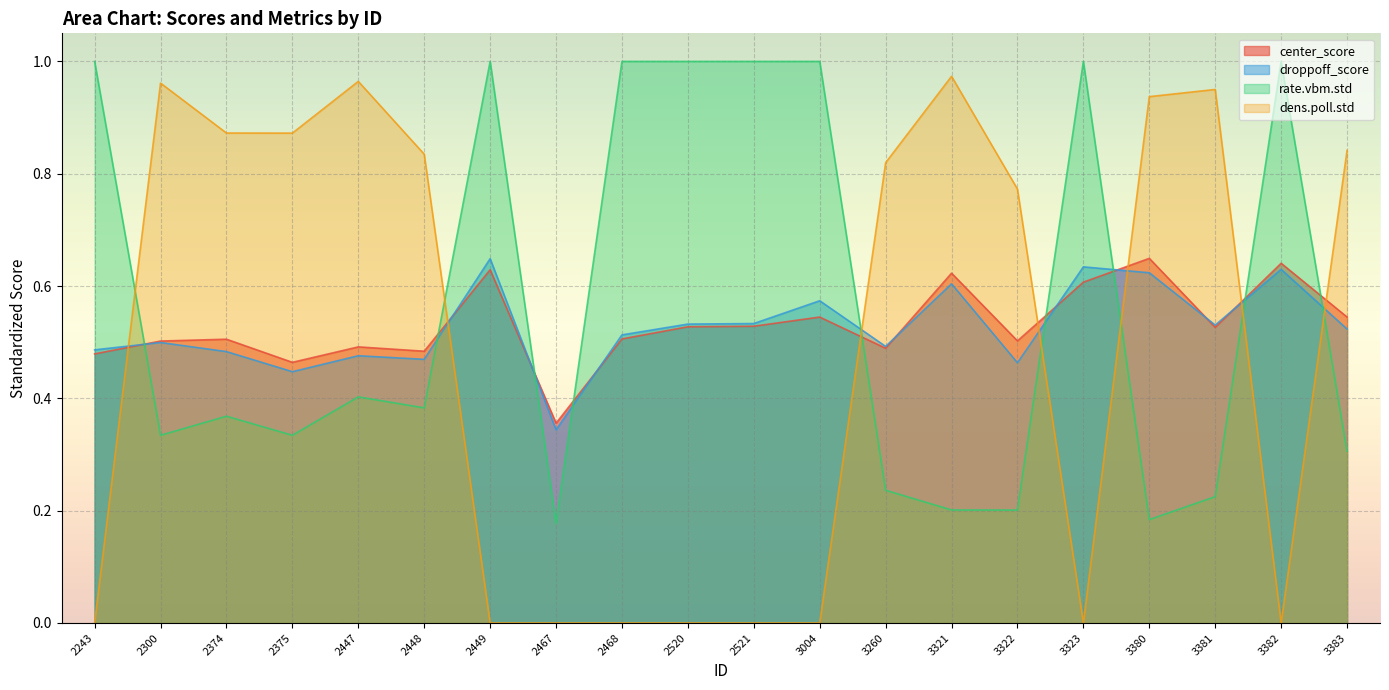

Reading left to right, extract all data points from this chart.

center_score: 0.5	0.5	0.5	0.5	0.5	0.5	0.6	0.4	0.5	0.5	0.5	0.5	0.5	0.6	0.5	0.6	0.6	0.5	0.6	0.5
droppoff_score: 0.5	0.5	0.5	0.4	0.5	0.5	0.6	0.3	0.5	0.5	0.5	0.6	0.5	0.6	0.5	0.6	0.6	0.5	0.6	0.5
rate.vbm.std: 1.0	0.3	0.4	0.3	0.4	0.4	1.0	0.2	1.0	1.0	1.0	1.0	0.2	0.2	0.2	1.0	0.2	0.2	1.0	0.3
dens.poll.std: 0.0	1.0	0.9	0.9	1.0	0.8	0.0	0.0	0.0	0.0	0.0	0.0	0.8	1.0	0.8	0.0	0.9	1.0	0.0	0.8